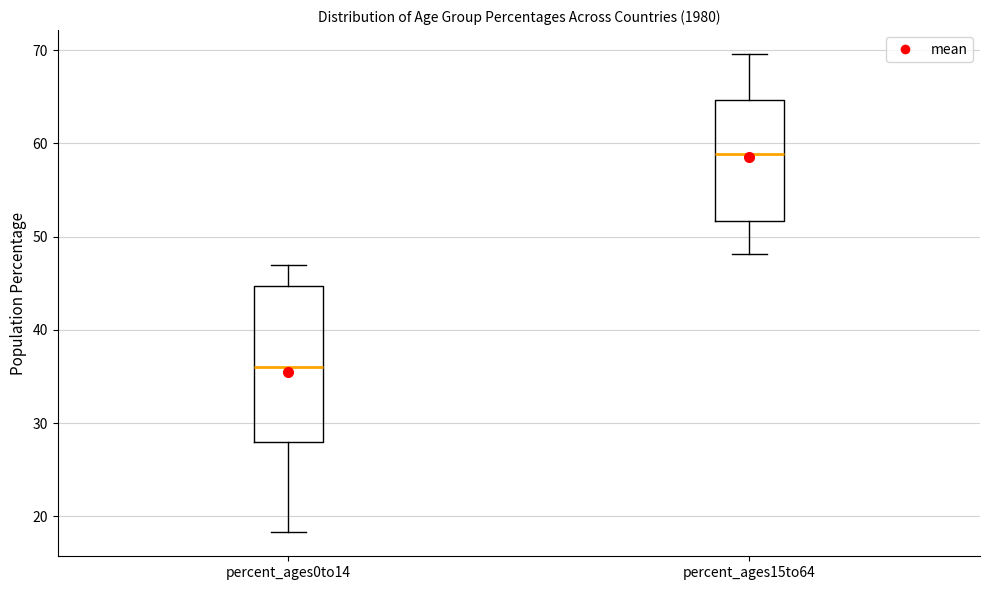

Which box has the lowest median line?

percent_ages0to14